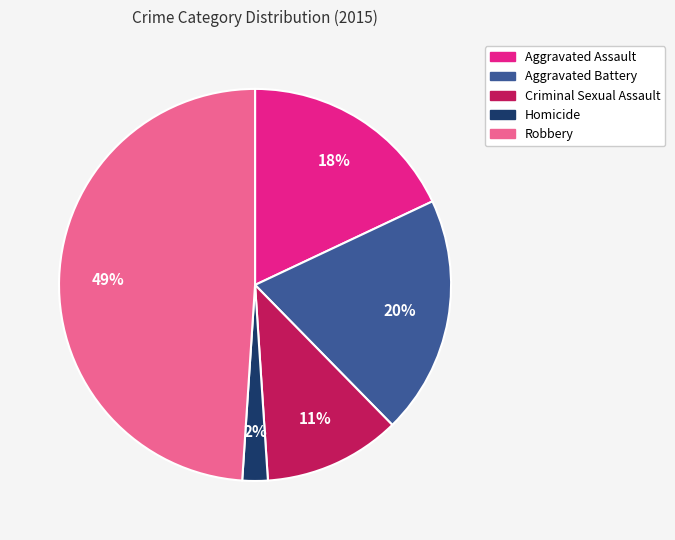

Do Aggravated Assault and Aggravated Battery together represent more than half of the pie?

No